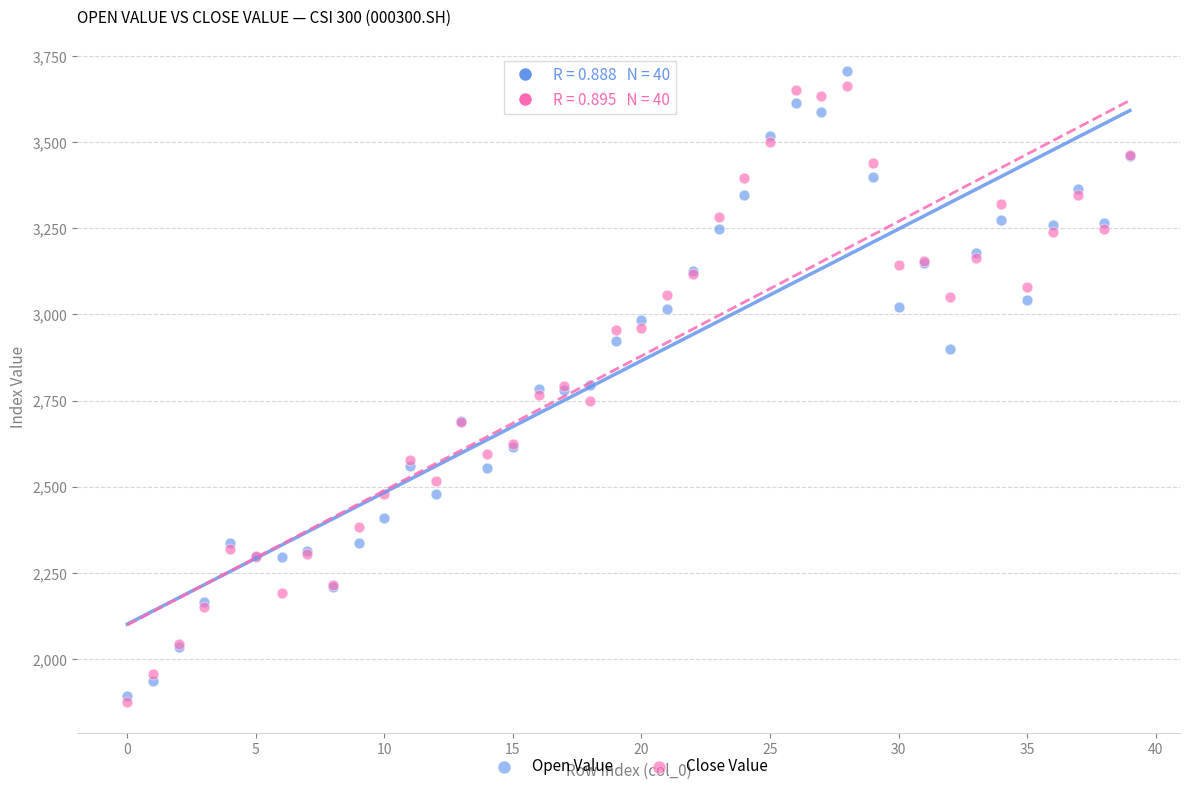

What are all the series names shown in the legend?

Open Value, Close Value